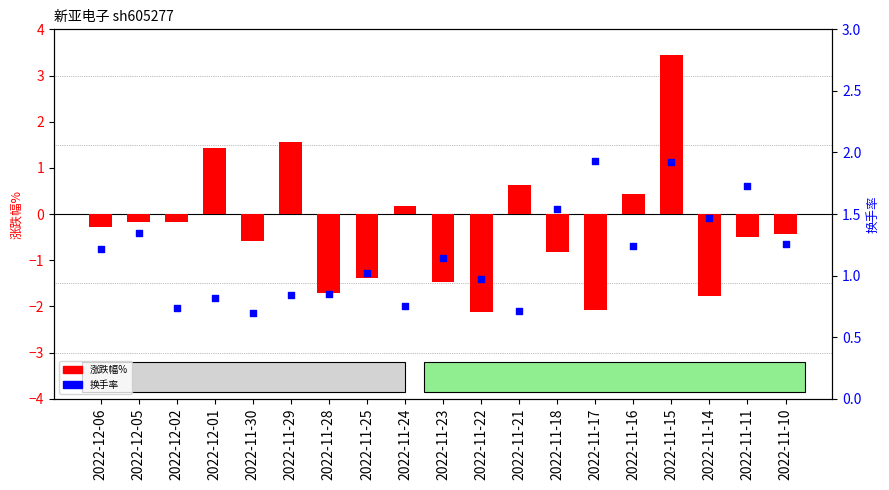

What is the total value across all series at 2022-12-01?

2.2